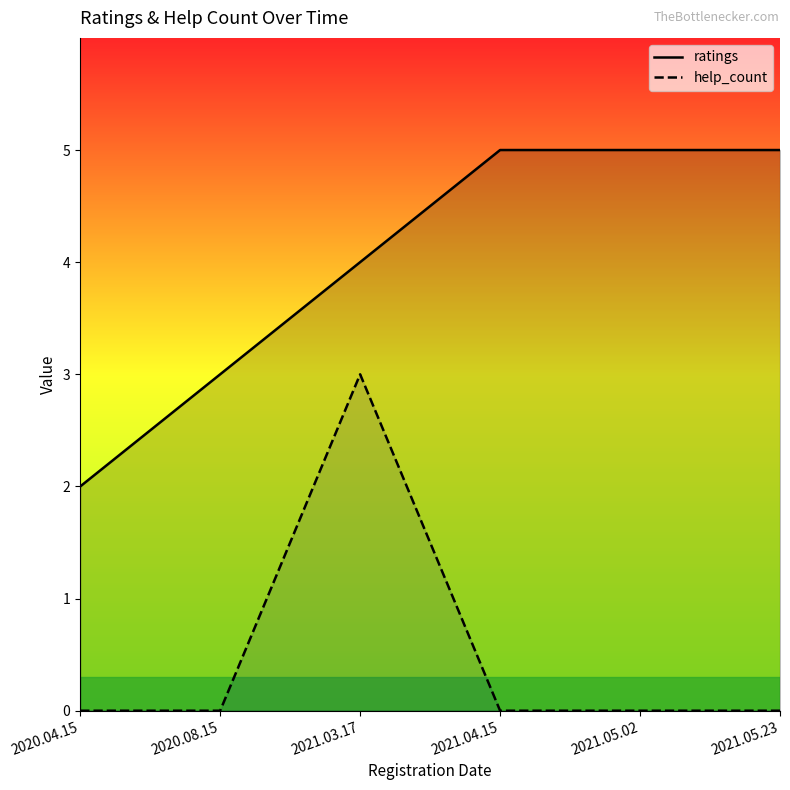

Is the value of help_count at 2021.03.17 greater than the value of ratings at 2020.04.15?

Yes